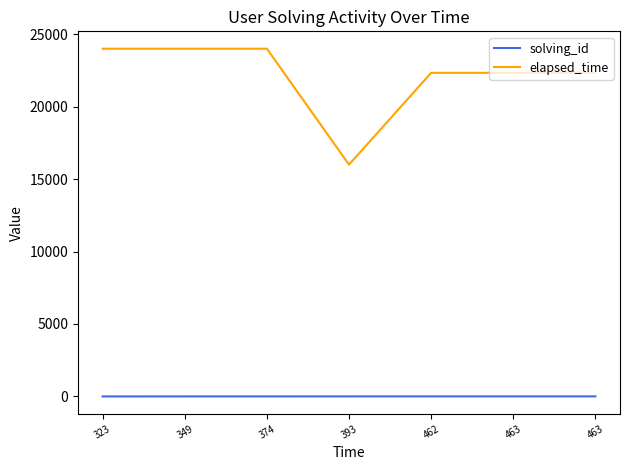

Does the chart display data point markers on the line(s)?

No